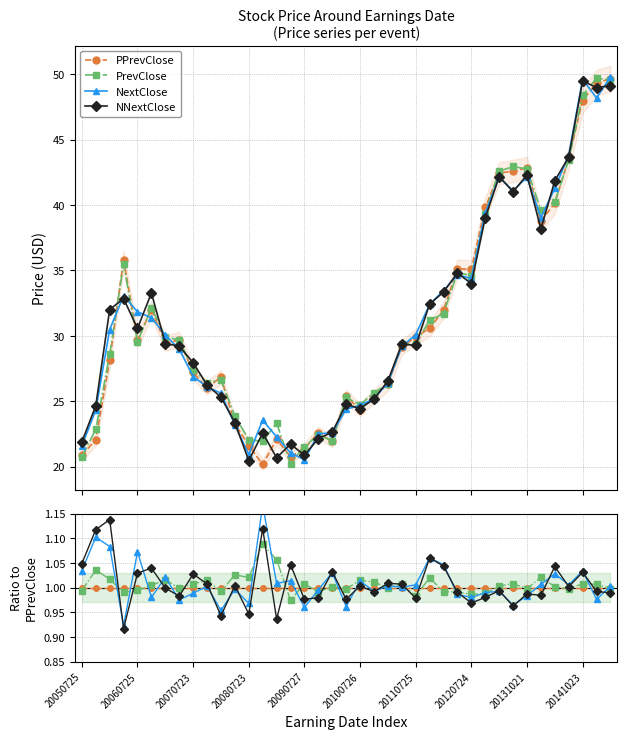

What is the minimum value shown in the chart?

0.9